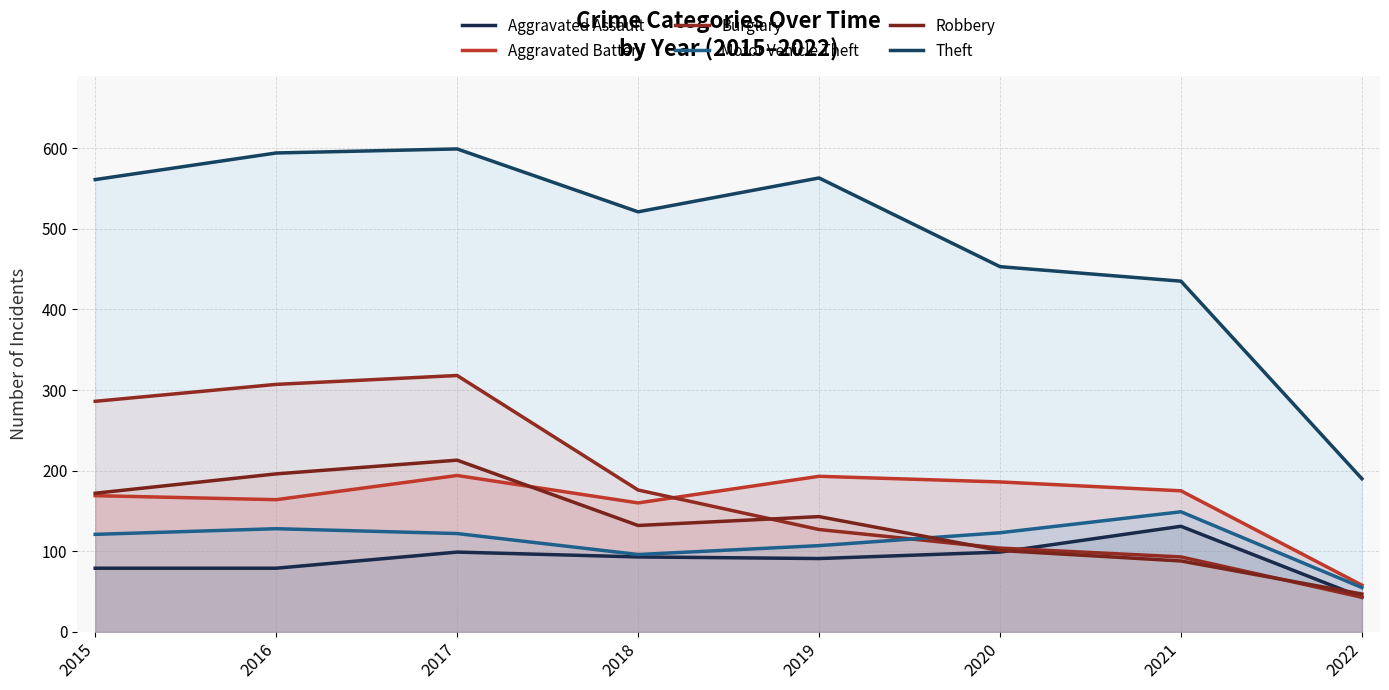

Where is Aggravated Battery nearest to the value 126?

2018